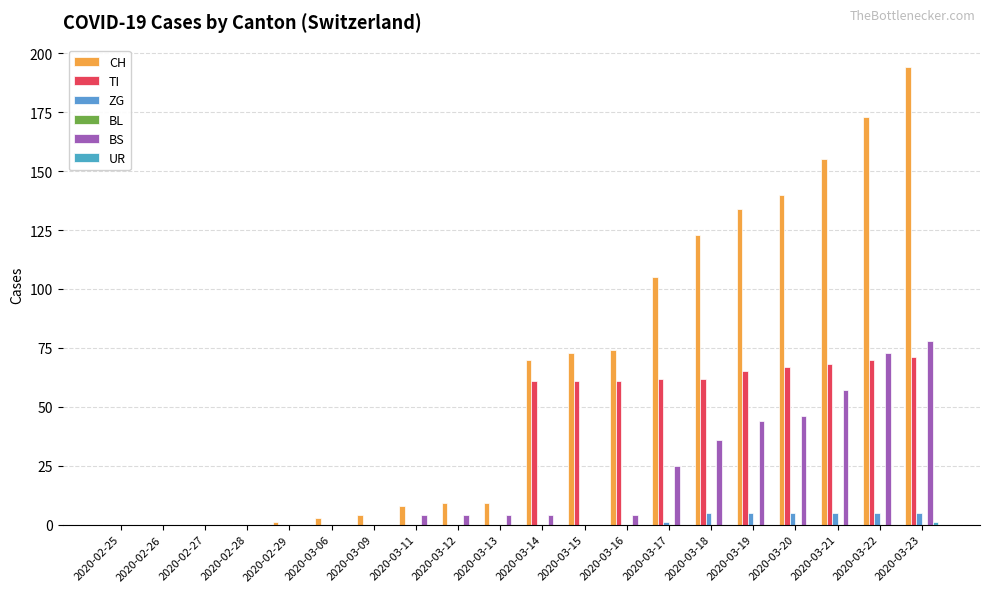

Is it true that TI equals 71 at 2020-03-23?

True